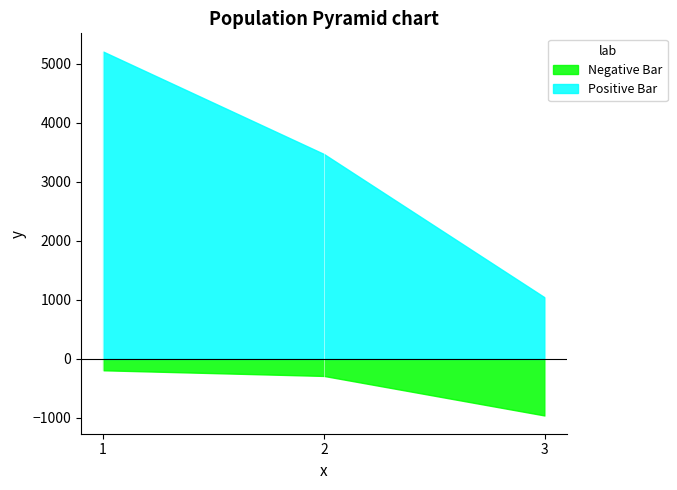

Between 2 and 3, which series saw the biggest shift?

Positive Bar